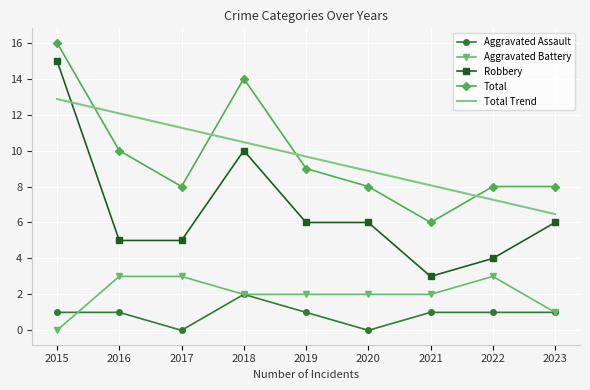

How many categories are shown in the chart?

9